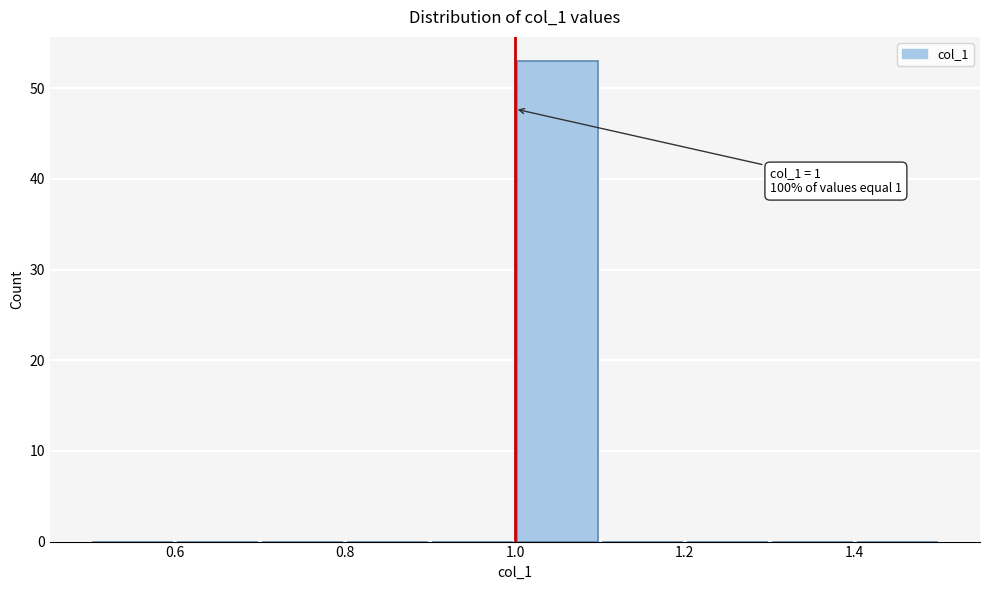

Over which range of the x-axis is the bar tallest?

1.0 to 1.1